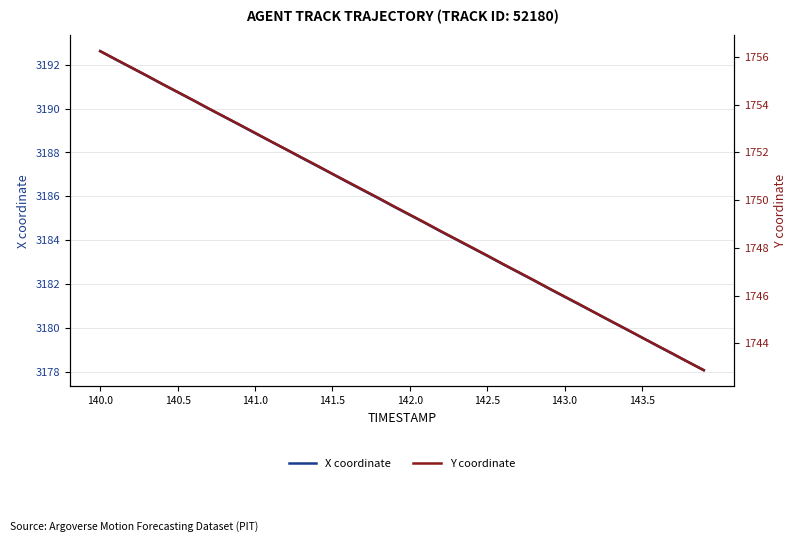

Which category has the highest value in the X coordinate series?

140.0